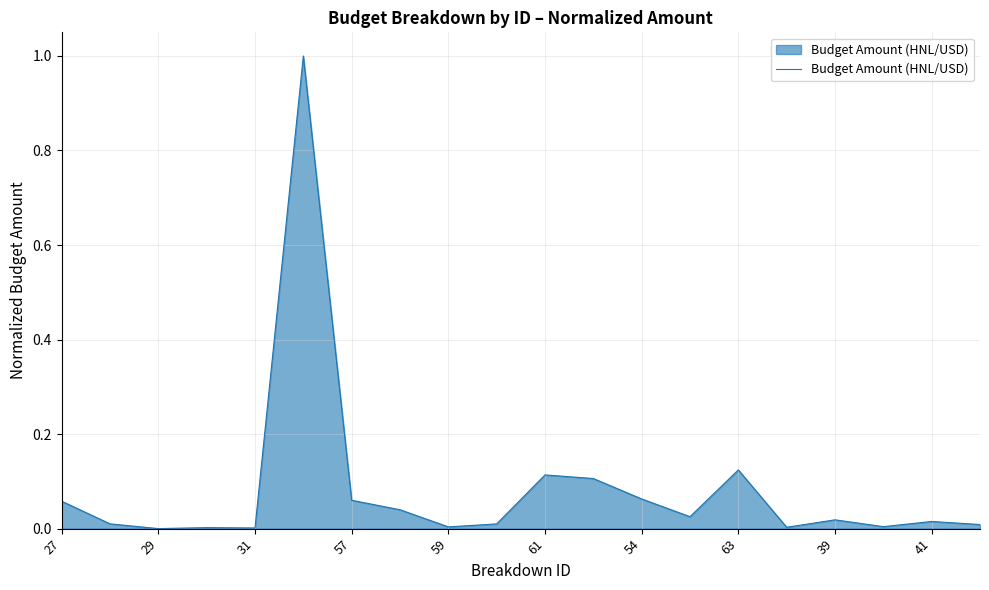

What is the difference between the maximum and minimum values?

1.0